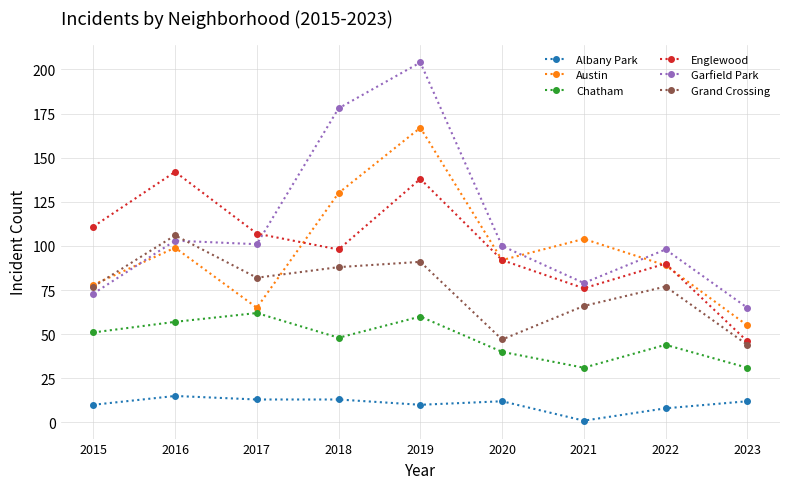

Which series has the largest range (max minus min)?

Garfield Park